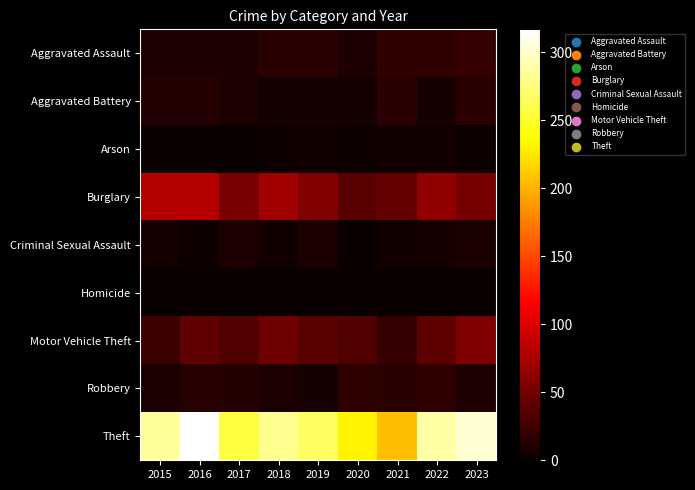

Which series changed the most between 2015 and 2020?

Theft